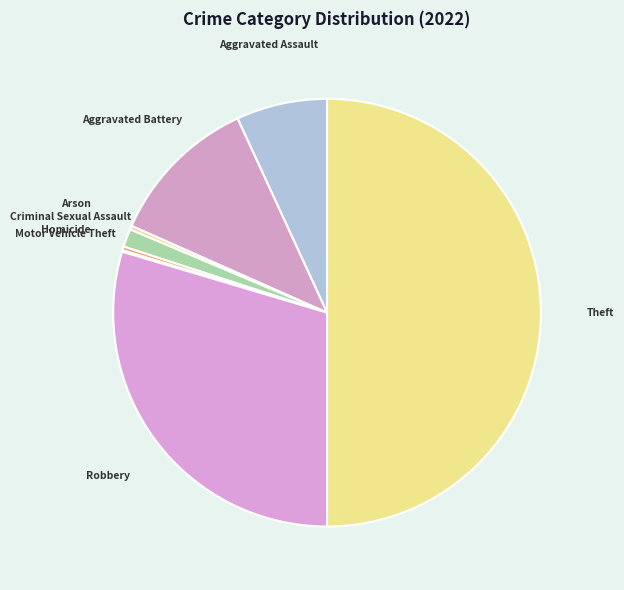

Is the sum of Aggravated Assault and Robbery greater than half?

No